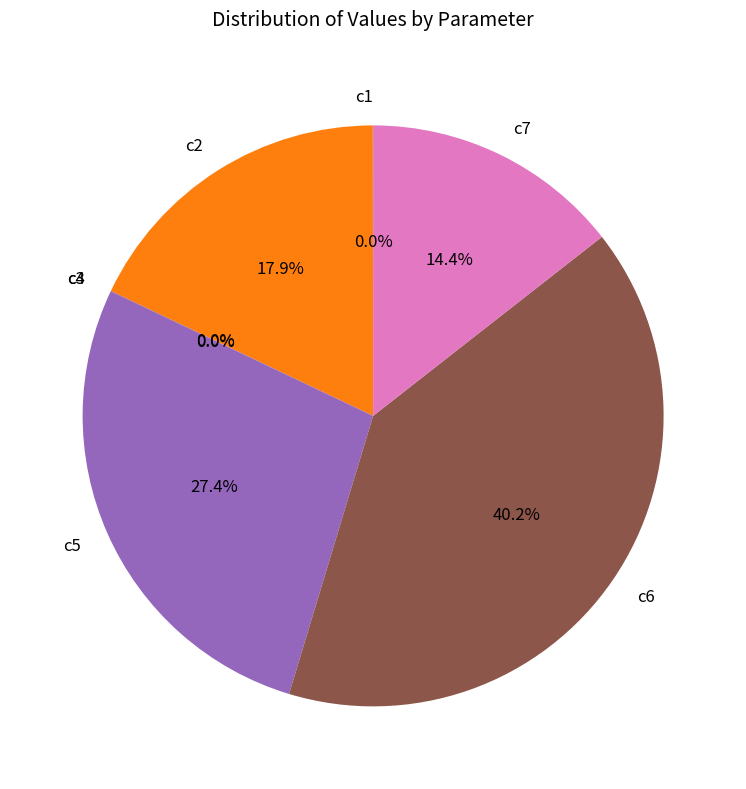

To the nearest percent, what portion does c2 represent?

18%